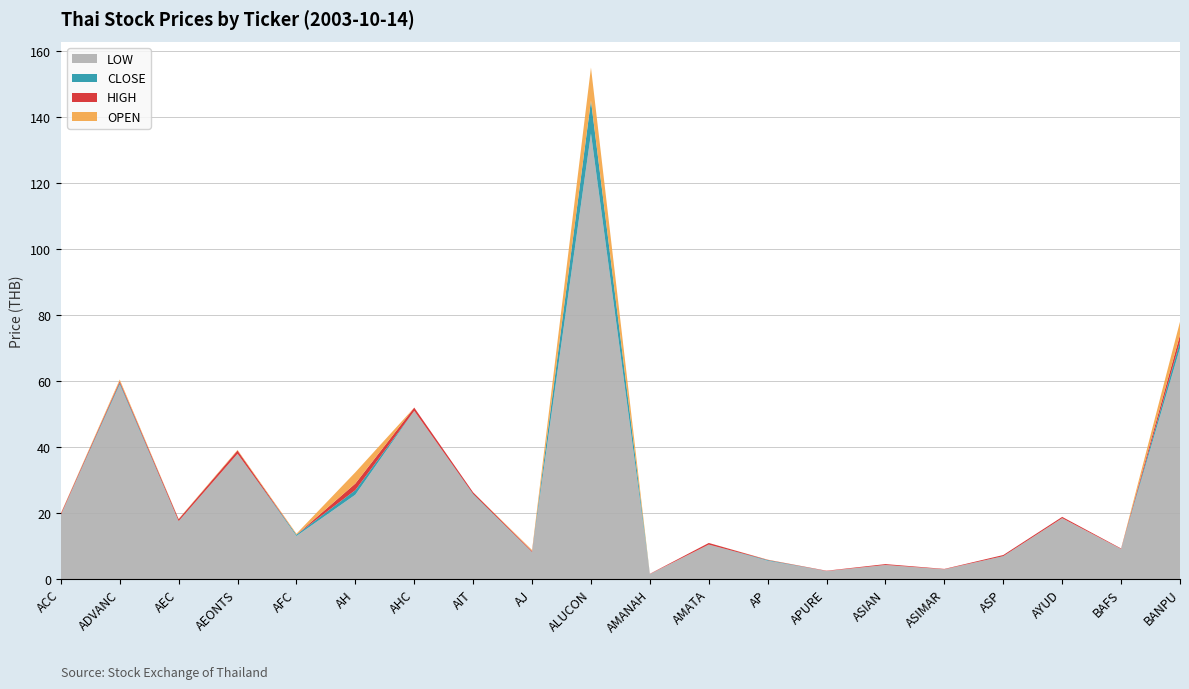

What is the maximum value for LOW?

135.0